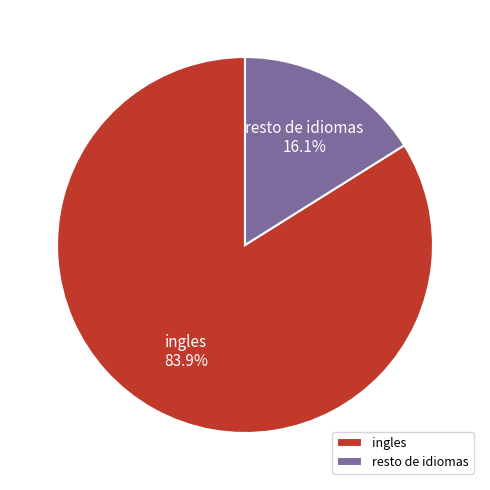

What percentage is the ingles slice, to the nearest percent?

84%